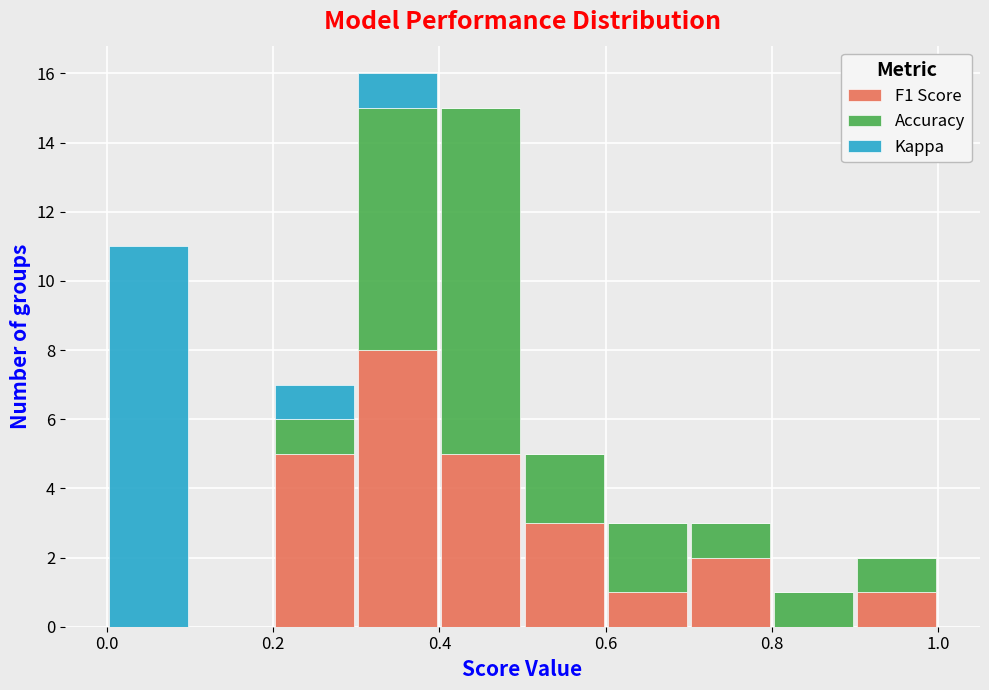

What is the total height of the stacked bar covering 0.2 to 0.3 on the x-axis? The values are not printed on the chart, so give them approximately, as read against the axis.

7